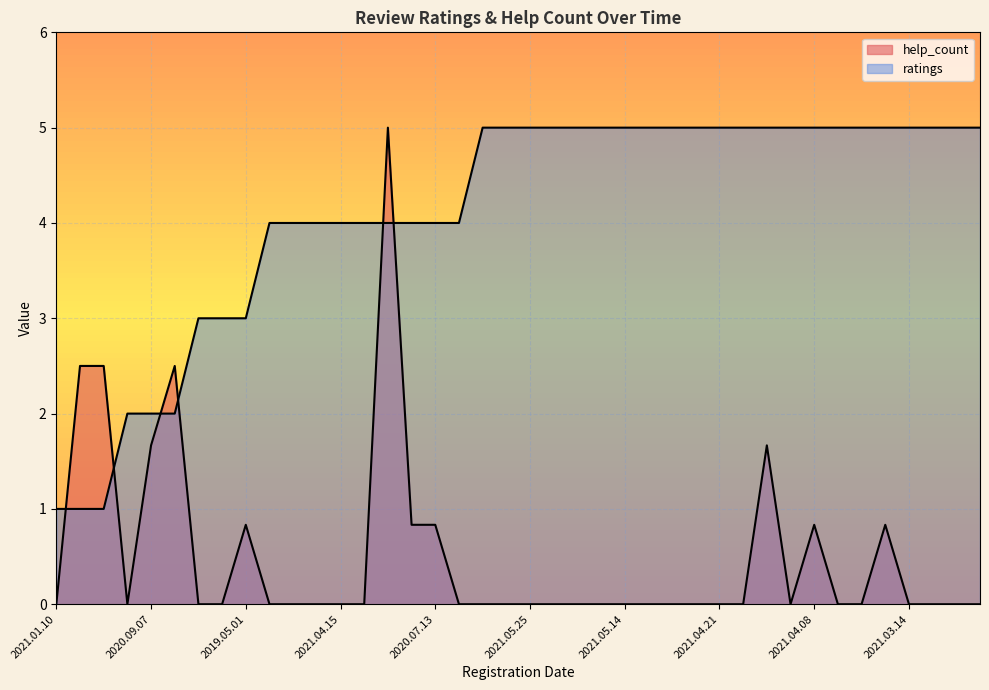

List the series in order of their peak value, highest first.

help_count, ratings